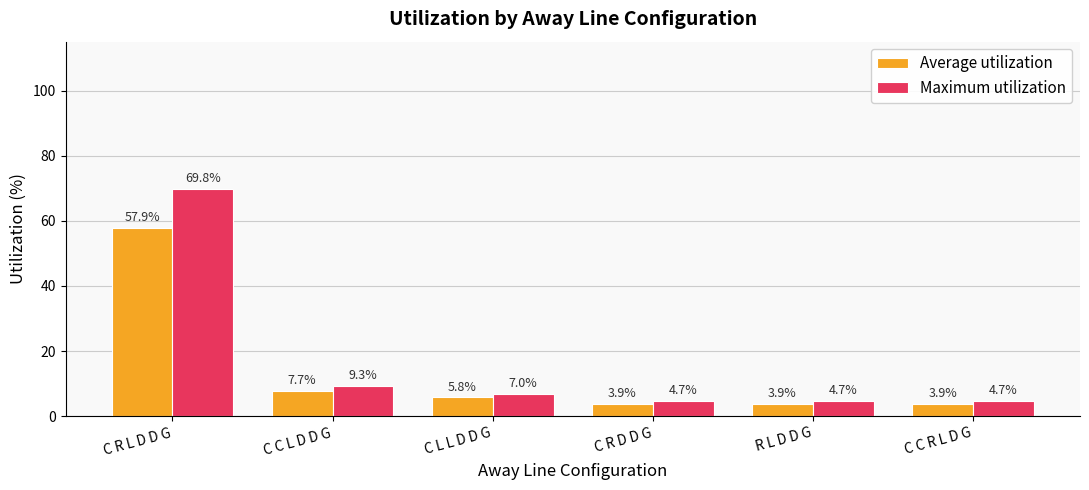

What is the label of the 3rd bar from the right?

C R D D G